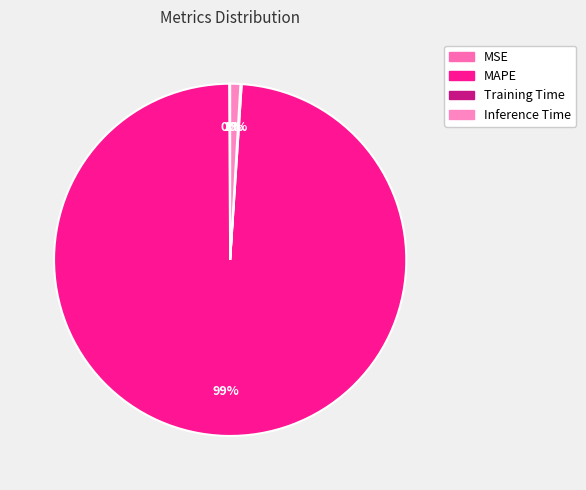

What is the largest slice in the pie chart?

MAPE